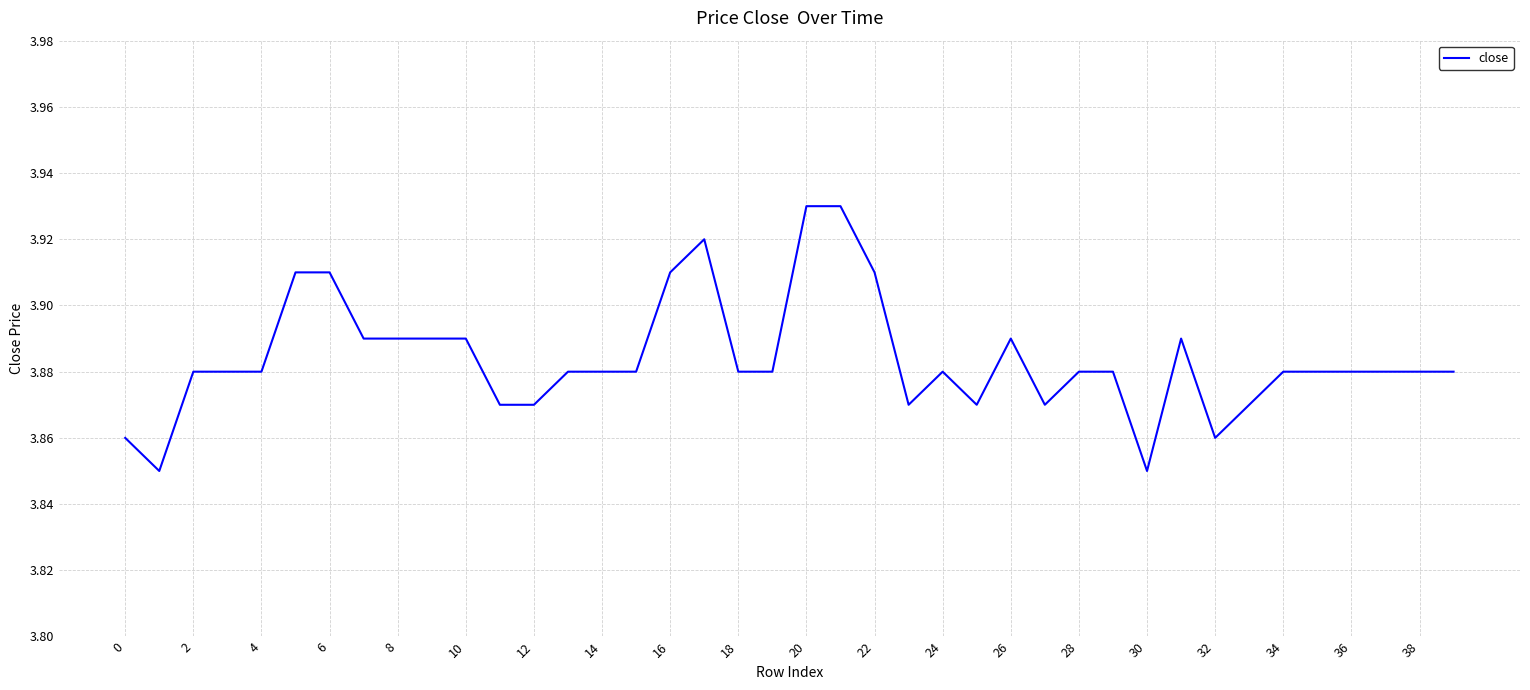

Does the chart display data point markers on the line(s)?

No